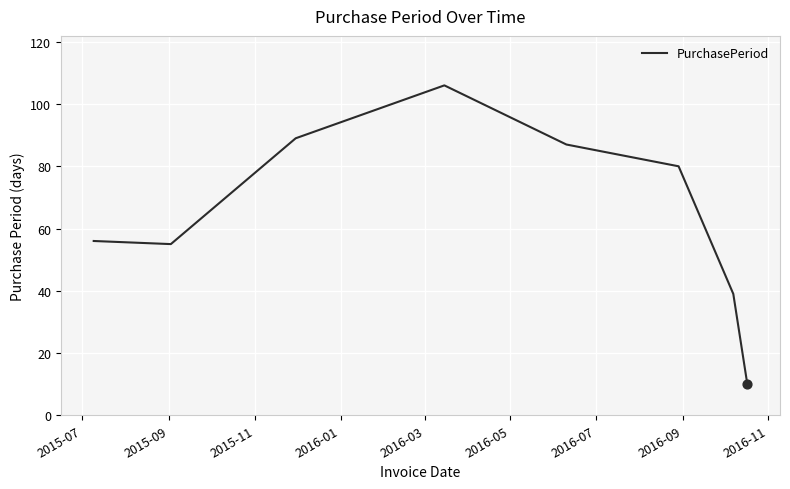

What is the sum of all values?

522